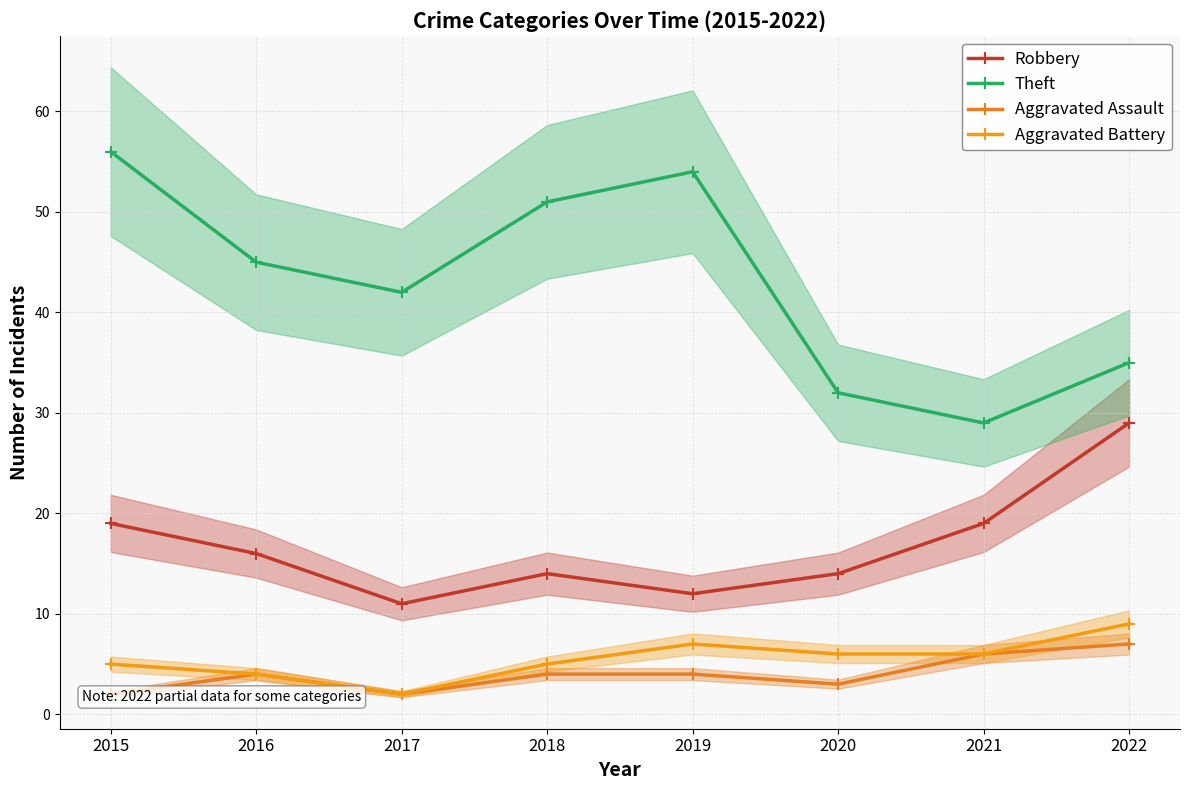

At which label is Aggravated Battery closest to 5?

2015